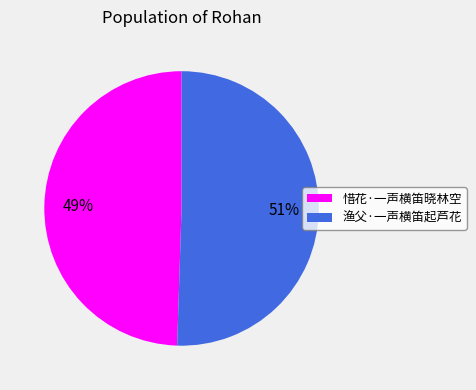

Which category has the biggest portion of the pie?

渔父·一声横笛起芦花